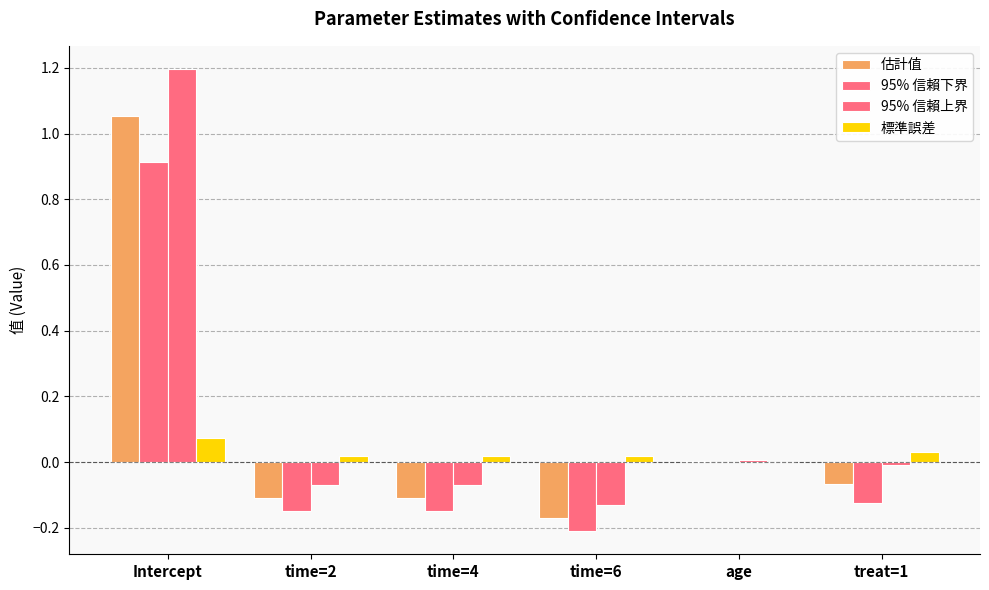

Does the chart contain stacked bars?

No